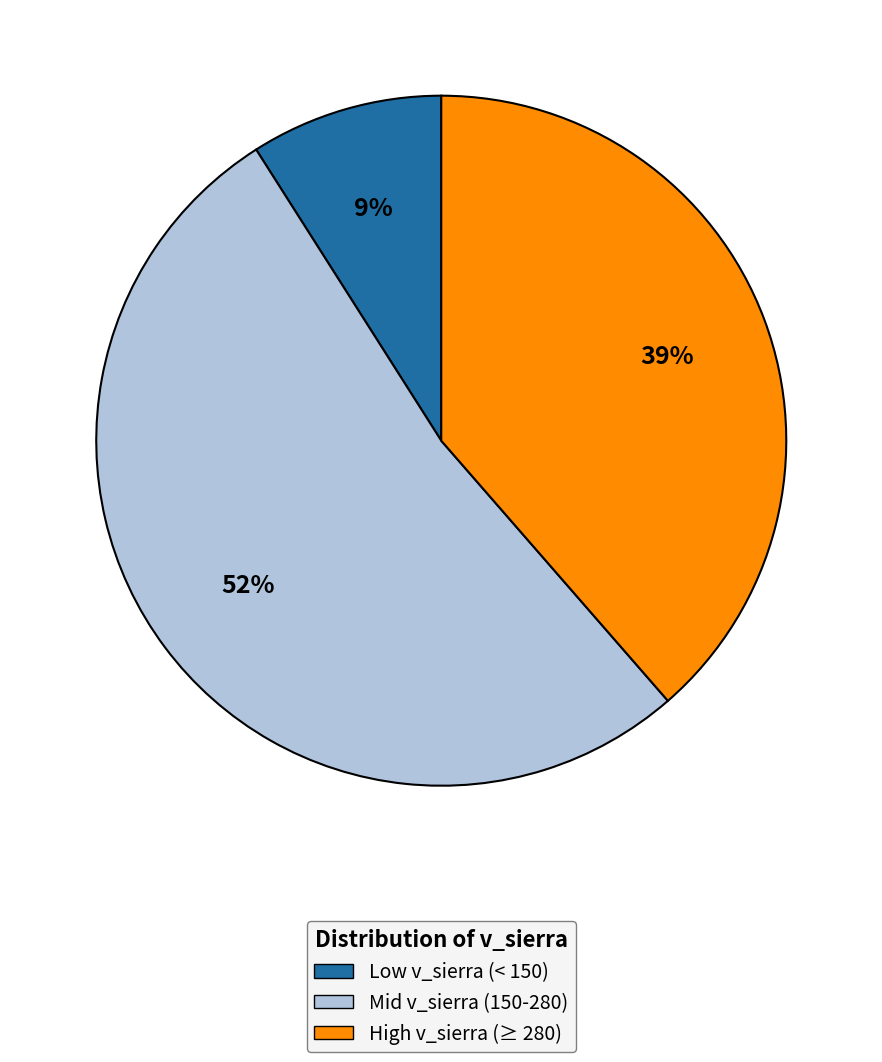

How many segments does this pie chart have?

3